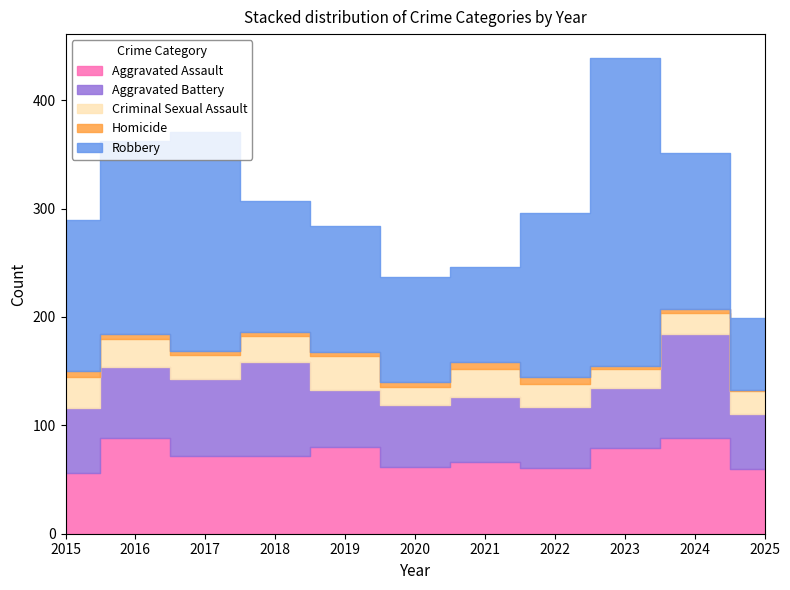

True or false: Criminal Sexual Assault and Aggravated Assault intersect in this chart.

False